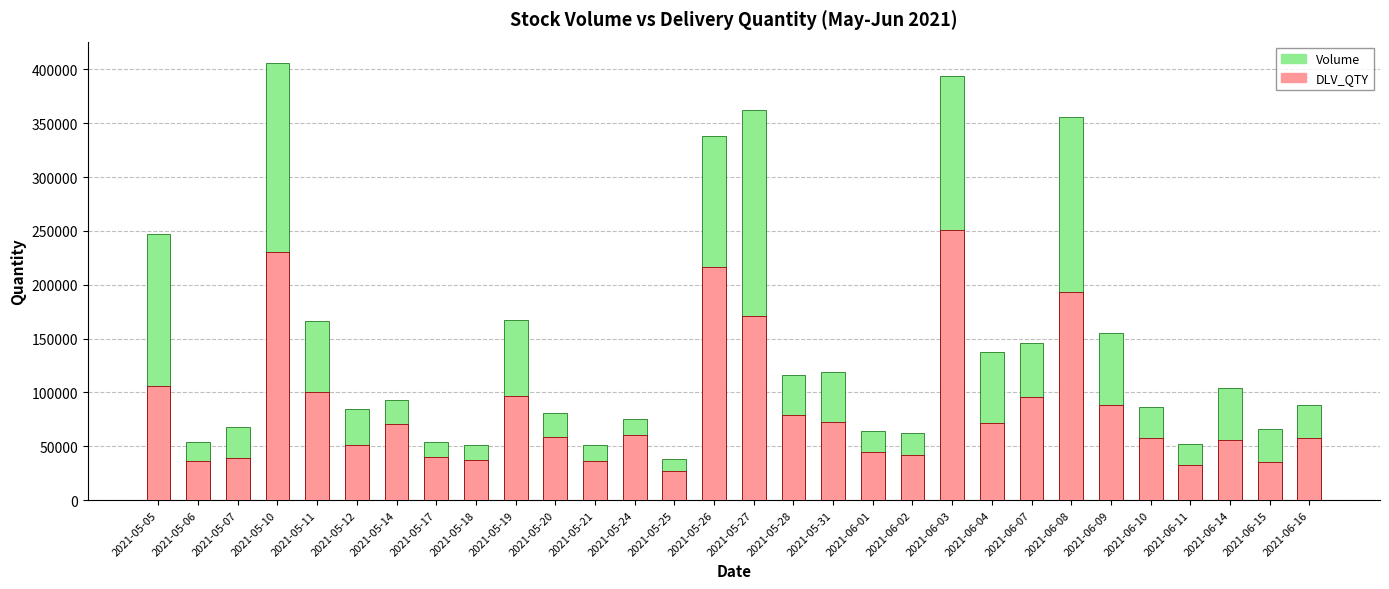

What is the sum of all Volume values?

4284362